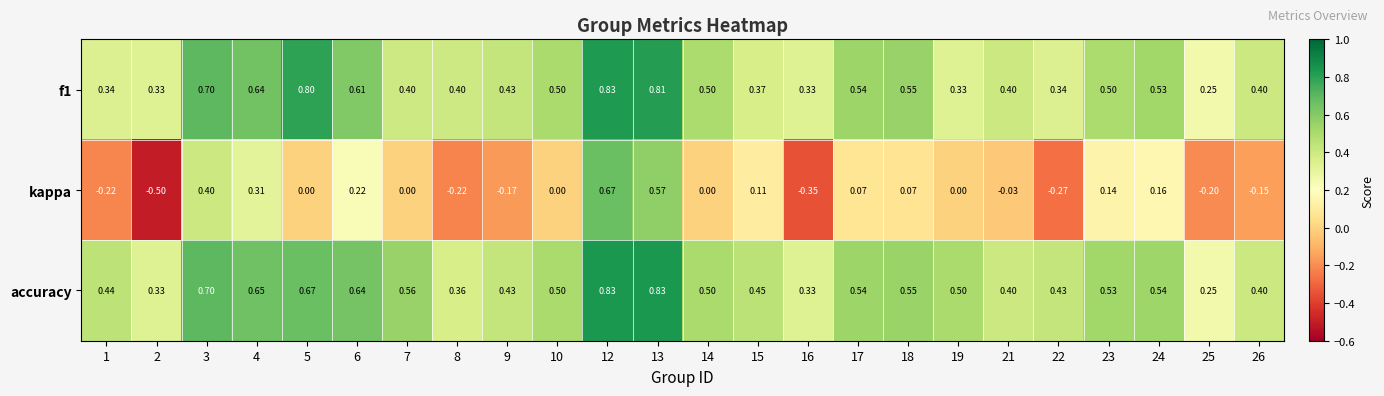

At which category is the sum across all series the highest?

12